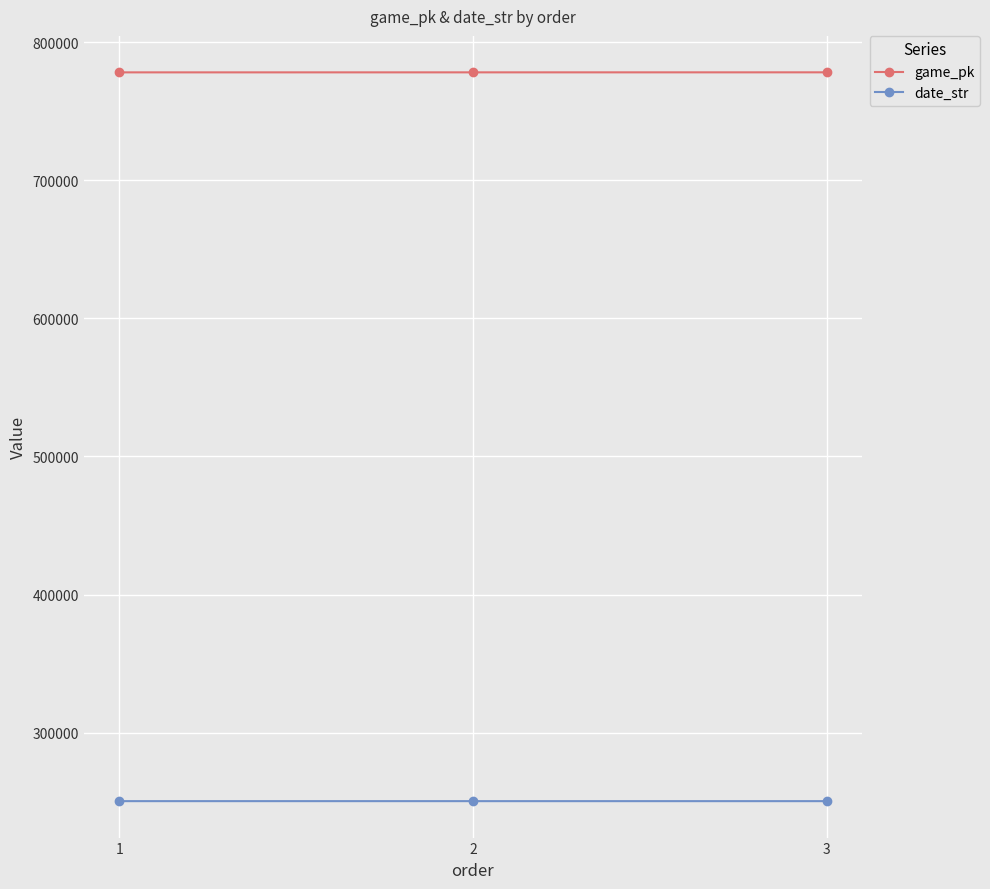

What is the value of the game_pk point at the 3rd from the left?

778098